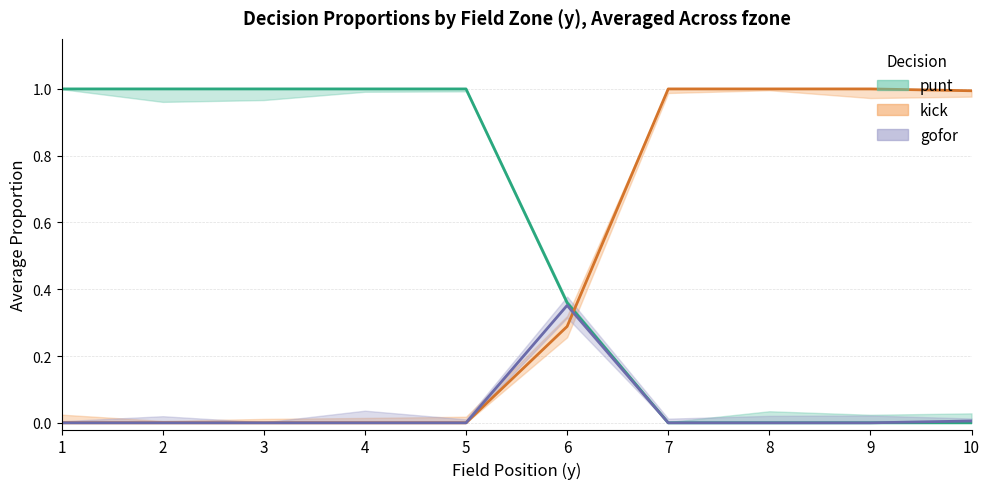

How many intersections are there between kick and punt?

1